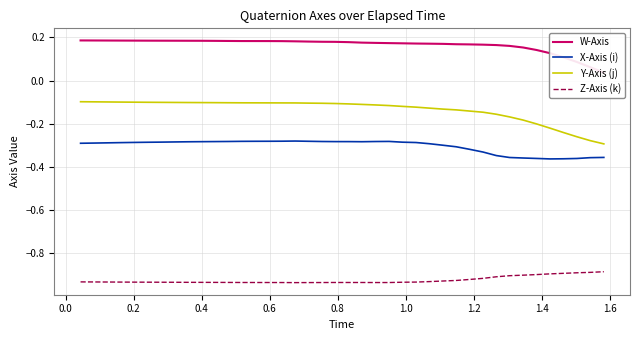

What is the average value of the Y-Axis (j) series?

-0.1